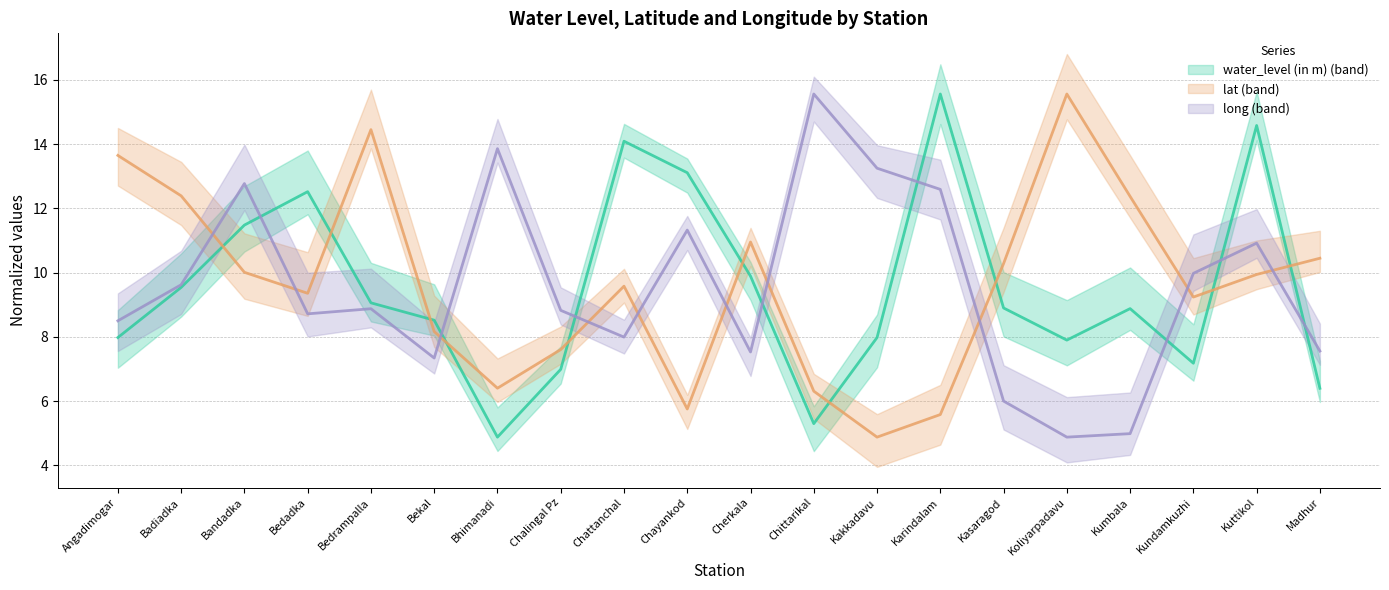

Reading left to right, list all the values displayed in this chart.

water_level (in m): Angadimogar=8.0	Badiadka=9.5	Bandadka=11.5	Bedadka=12.5	Bedrampalla=9.1	Bekal=8.5	Bhimanadi=4.9	Chalingal Pz=7.0	Chattanchal=14.1	Chayankod=13.1	Cherkala=9.9	Chittarikal=5.3	Kakkadavu=8.0	Karindalam=15.6	Kasaragod=8.9	Koliyarpadavu=7.9	Kumbala=8.9	Kundamkuzhi=7.2	Kuttikol=14.6	Madhur=6.4
lat: Angadimogar=13.6	Badiadka=12.4	Bandadka=10.0	Bedadka=9.4	Bedrampalla=14.5	Bekal=8.2	Bhimanadi=6.4	Chalingal Pz=7.6	Chattanchal=9.6	Chayankod=5.8	Cherkala=11.0	Chittarikal=6.3	Kakkadavu=4.9	Karindalam=5.6	Kasaragod=10.3	Koliyarpadavu=15.6	Kumbala=12.4	Kundamkuzhi=9.2	Kuttikol=9.9	Madhur=10.4
long: Angadimogar=8.5	Badiadka=9.6	Bandadka=12.8	Bedadka=8.7	Bedrampalla=8.9	Bekal=7.3	Bhimanadi=13.9	Chalingal Pz=8.8	Chattanchal=8.0	Chayankod=11.3	Cherkala=7.5	Chittarikal=15.6	Kakkadavu=13.3	Karindalam=12.6	Kasaragod=6.0	Koliyarpadavu=4.9	Kumbala=5.0	Kundamkuzhi=10.0	Kuttikol=10.9	Madhur=7.6